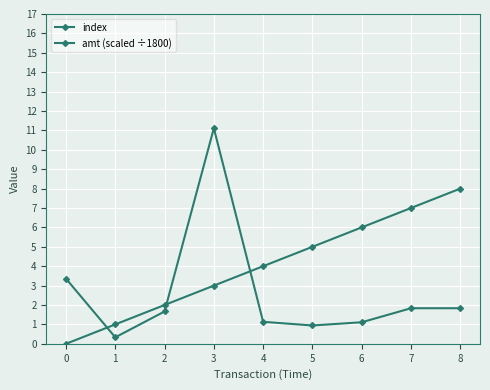

How many lines are shown in the chart?

2